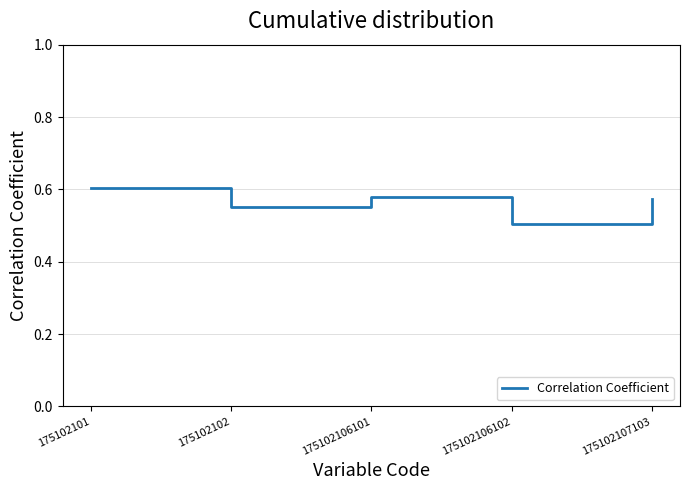

How many series are shown in this chart?

1